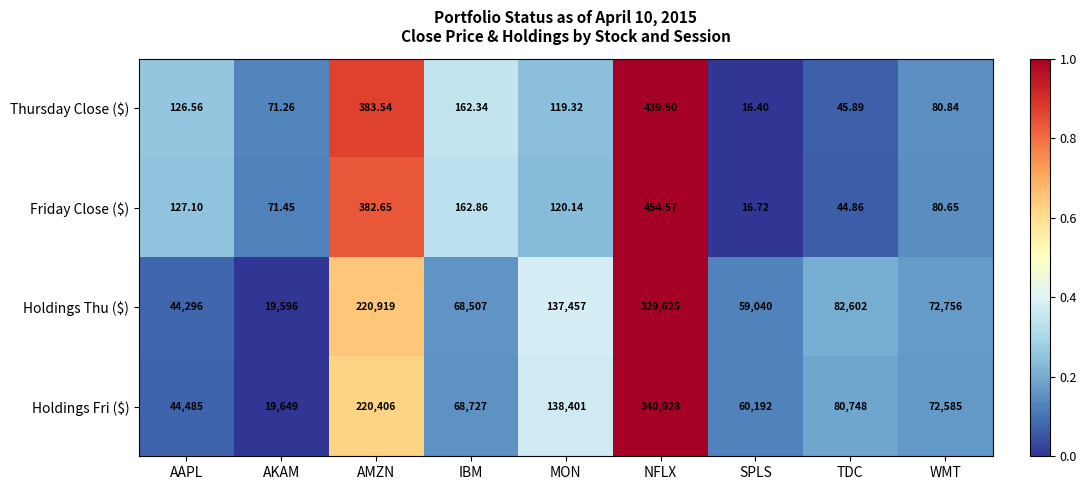

Which series has the largest range (max minus min)?

Holdings Fri ($)